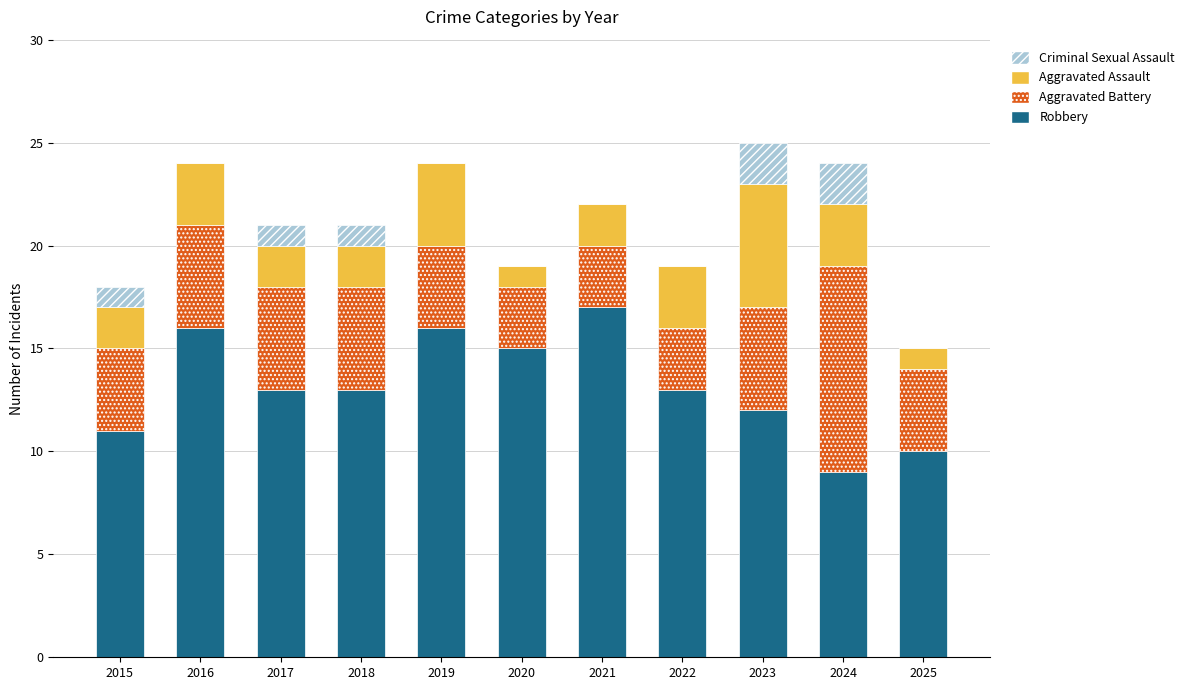

The Robbery series shows 10 at 2025. True or false?

True